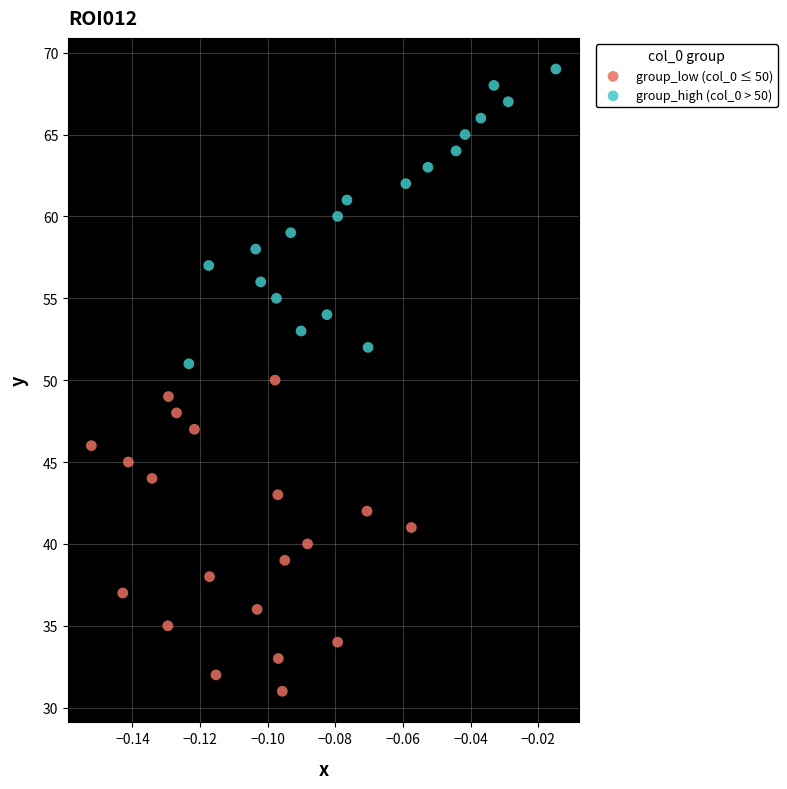

Which series reaches the minimum Y coordinate?

group_low (col_0 ≤ 50)